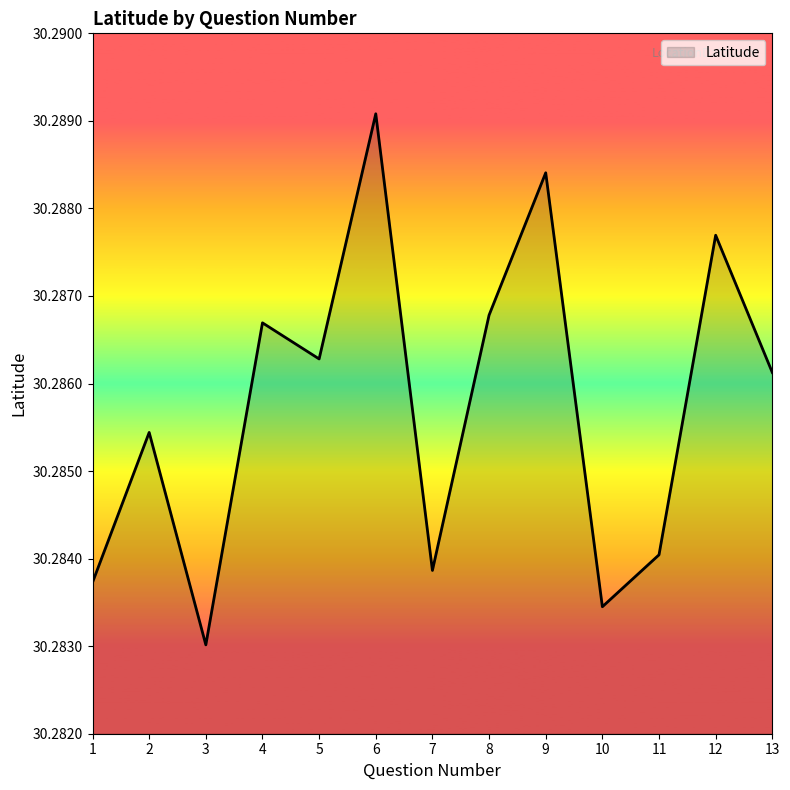

At which category does the data reach its first local valley?

3